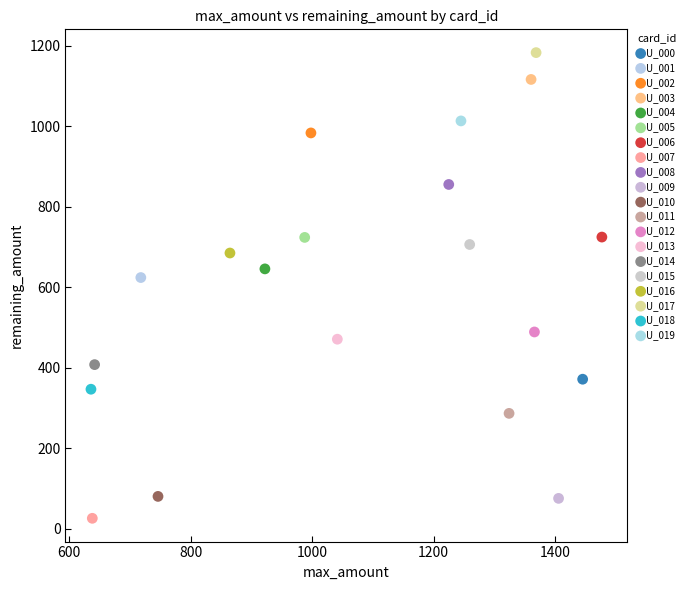

Which series reaches the minimum Y coordinate?

U_007